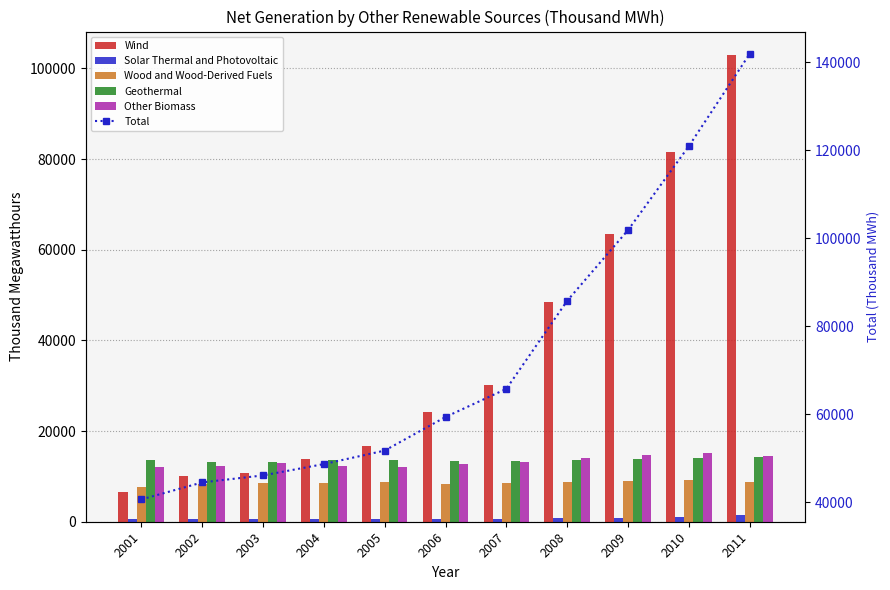

Which category has the lowest value across all series?

2006